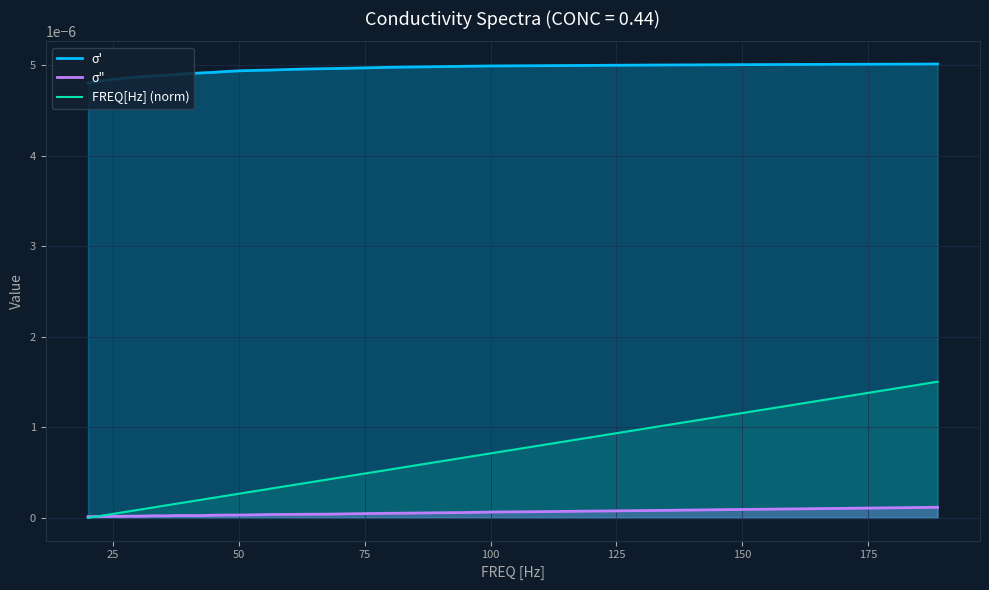

How many values in the FREQ[Hz] (norm) series exceed 0?

39